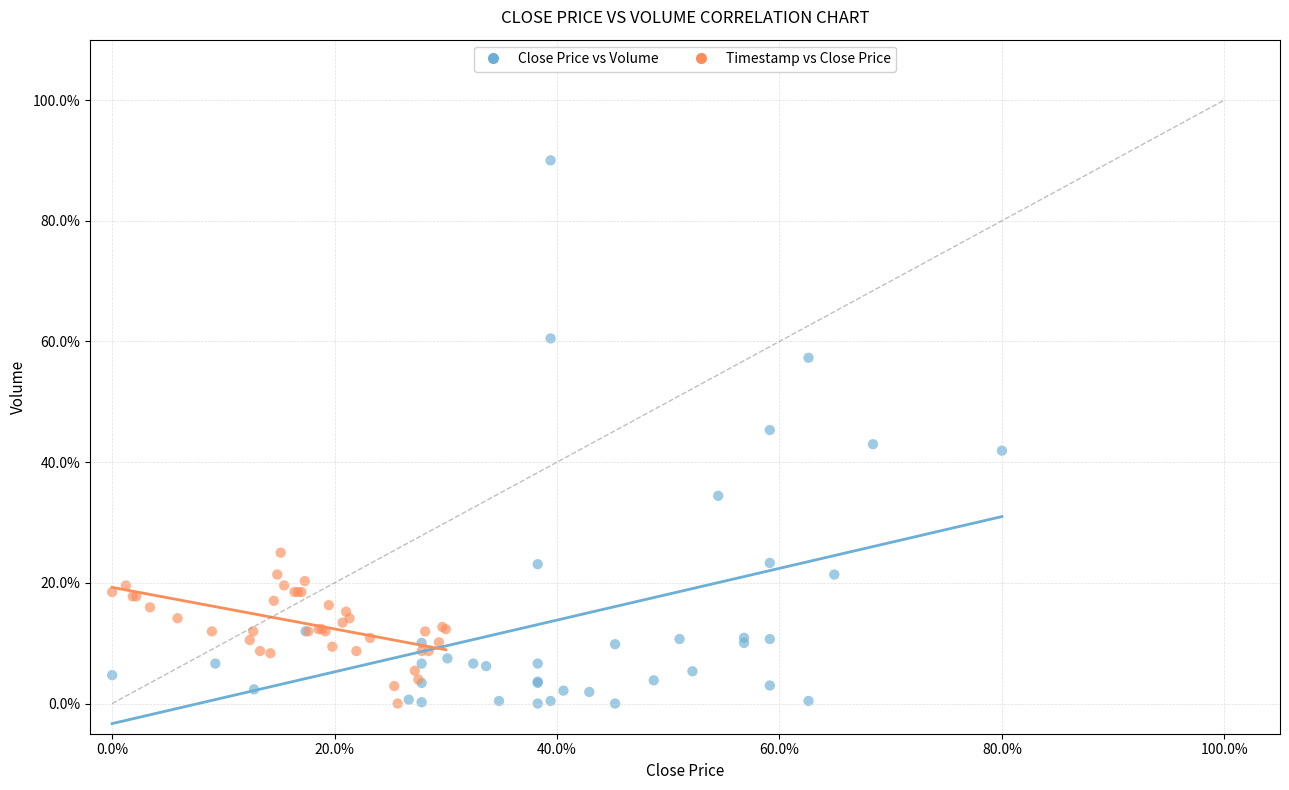

Which series contains the highest Y value?

Close Price vs Volume